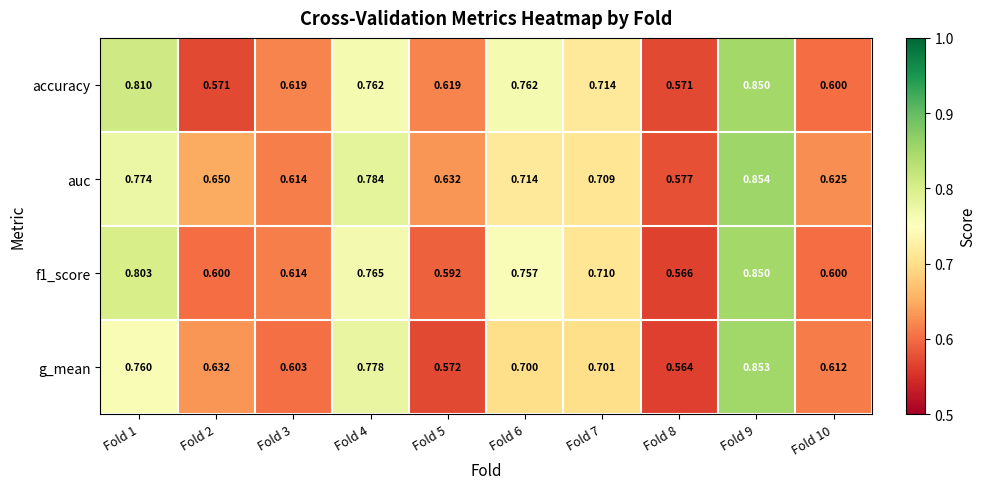

Which series has the largest range (max minus min)?

g_mean